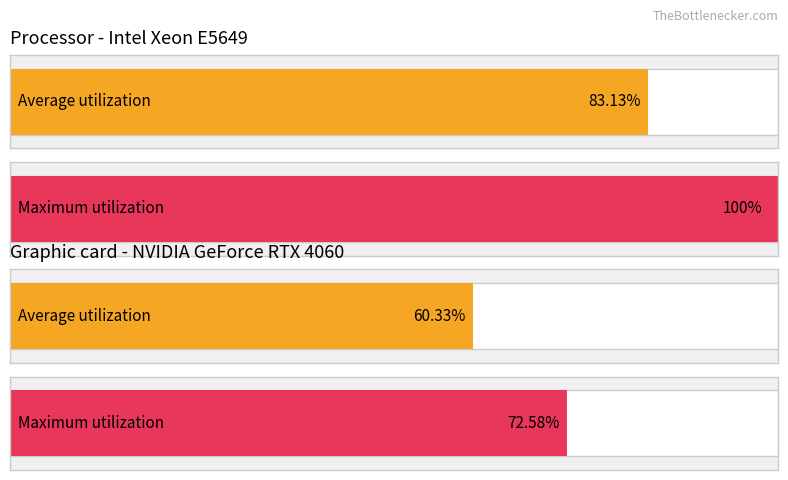

How many distinct data groups are displayed?

2